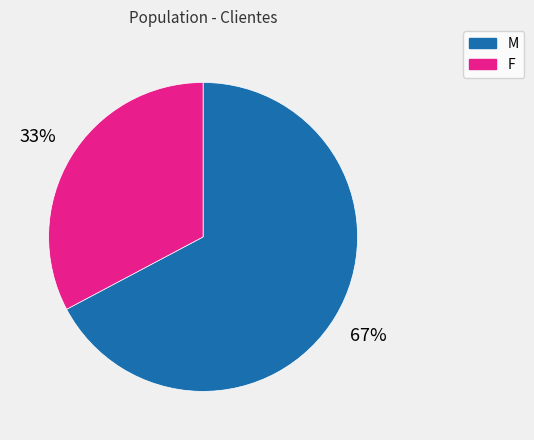

To the nearest percent, what is the difference between the largest and smallest slice percentages?

34%